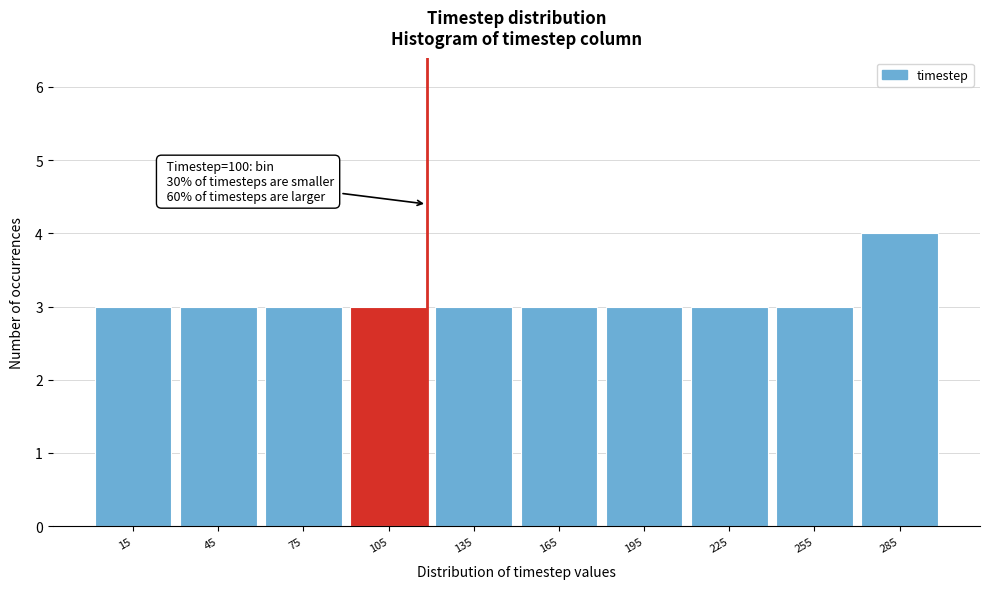

Which range on the x-axis has the tallest bar?

270 to 300